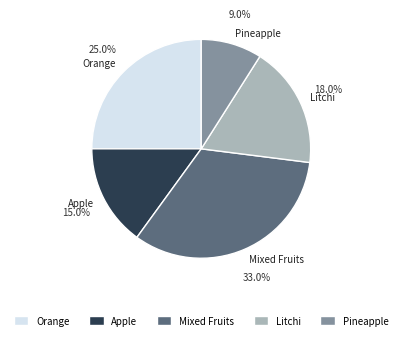

What percentage is the Mixed Fruits slice, to the nearest percent?

33%